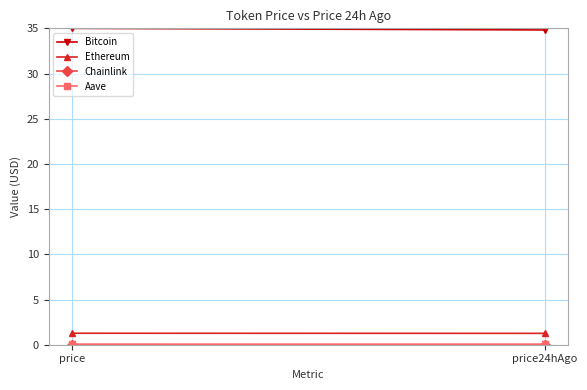

Between price and price24hAgo, which is larger?

price